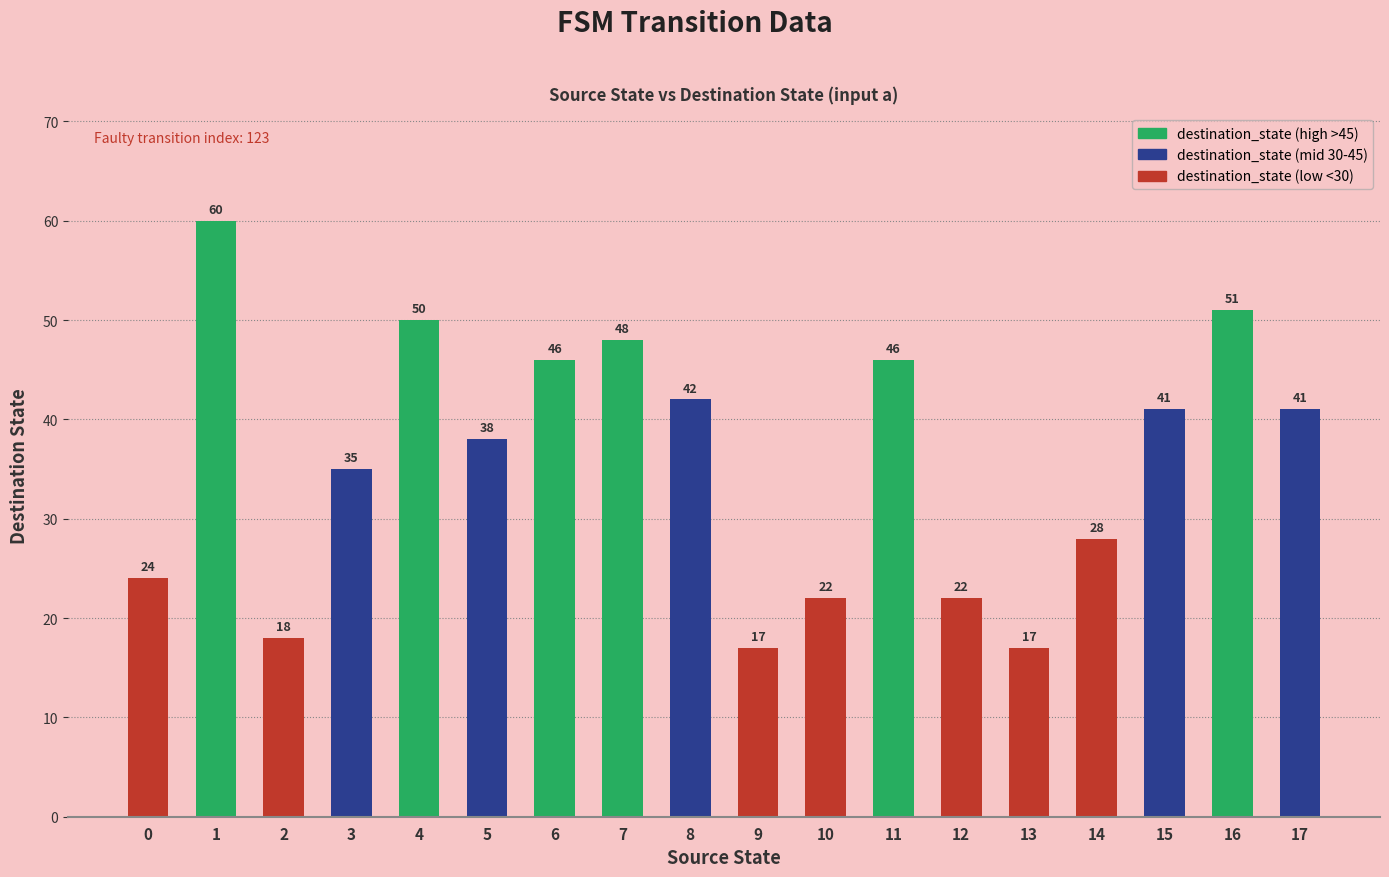

What is the value of the 14th bar from the left?

17